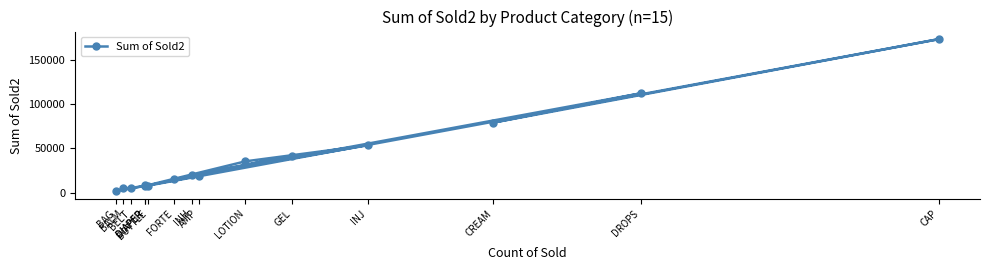

Between BOTTLE and FORTE, which is larger?

FORTE